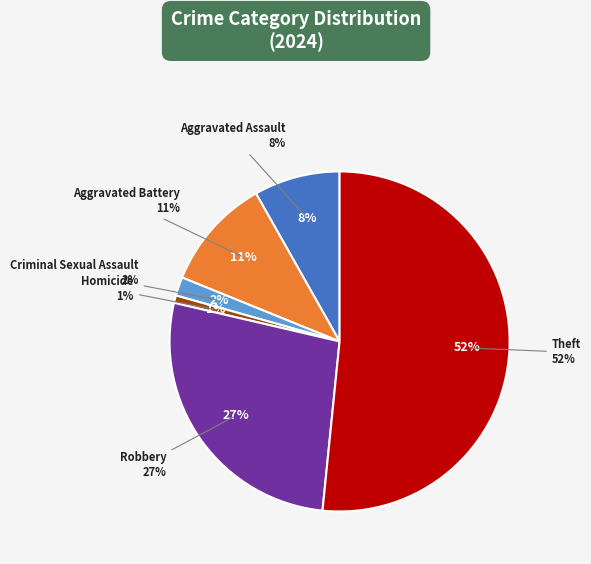

Which slice is the largest?

Theft